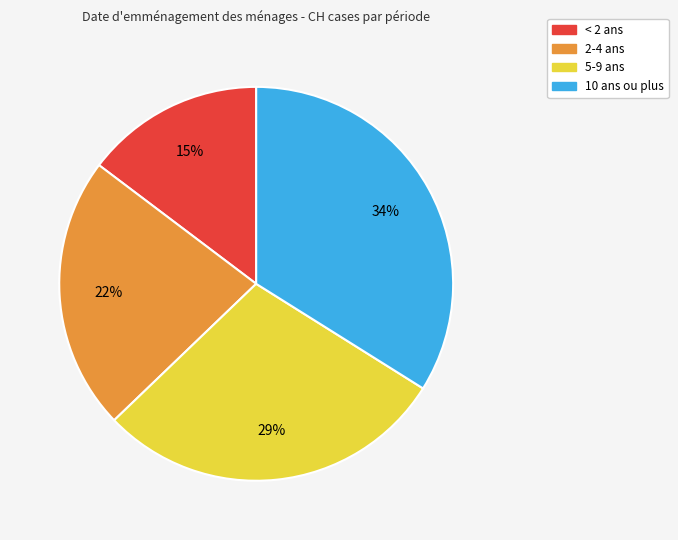

Is there any slice that represents more than half of the pie?

No